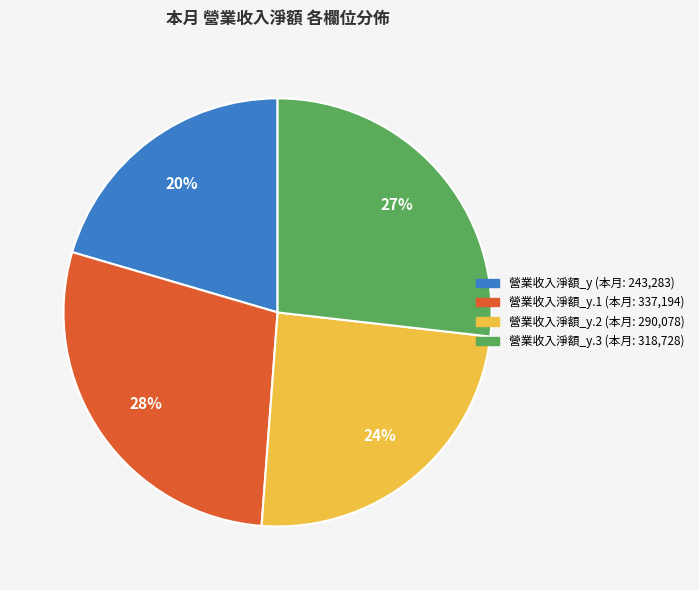

Count the number of slices in the pie.

4